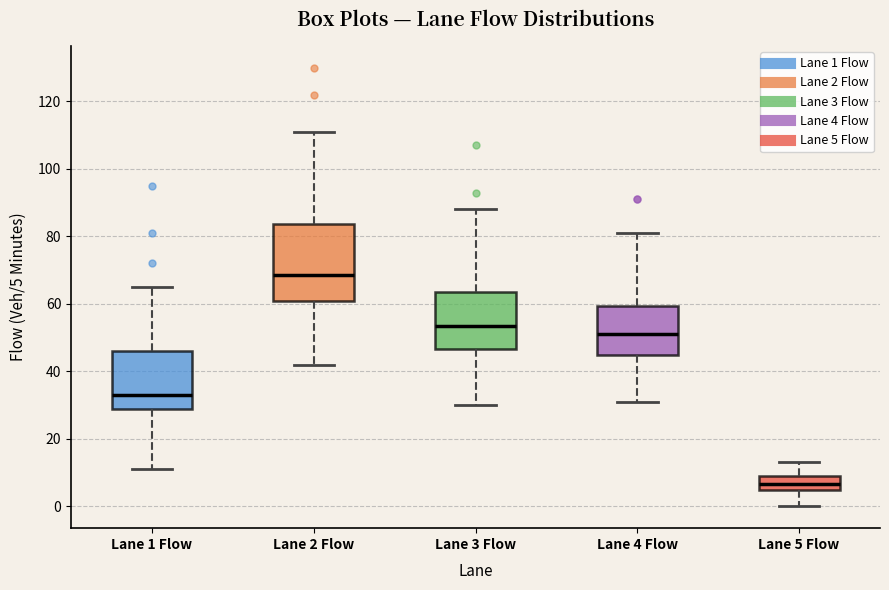

Reading left to right, transcribe this box plot: for each box, give where its median line is, the range the box spans, and where its two whiskers end, as read against the y-axis. The values are not printed on the chart, so give them approximately, as read against the axis.

Lane 1 Flow: median 34, box 28 to 46, whiskers 12 to 66
Lane 2 Flow: median 68, box 60 to 84, whiskers 42 to 112
Lane 3 Flow: median 54, box 46 to 64, whiskers 30 to 88
Lane 4 Flow: median 52, box 44 to 60, whiskers 32 to 82
Lane 5 Flow: median 6, box 4 to 10, whiskers 0 to 14